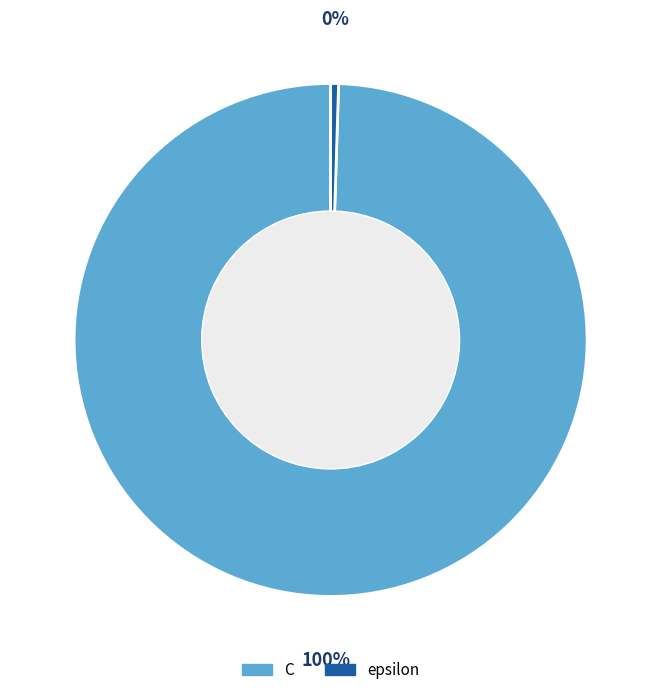

Does C account for over 50% of the chart?

Yes